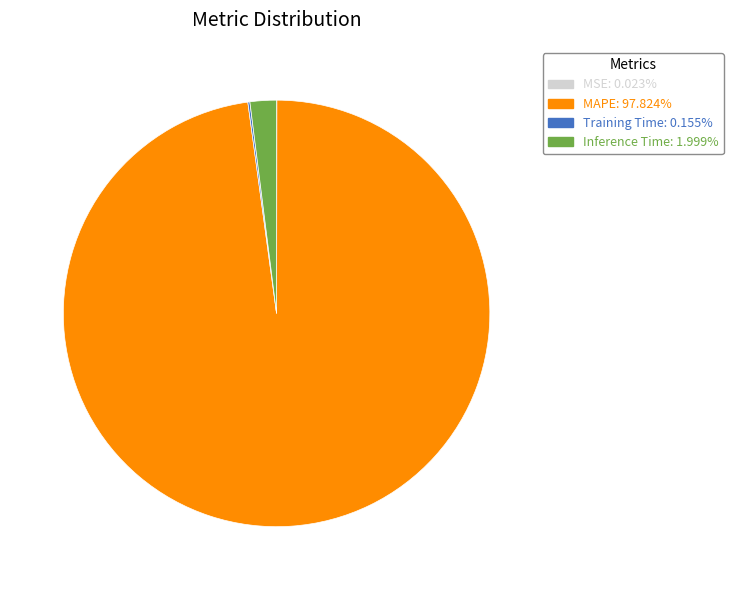

Is Inference Time: 1.999% the majority of the pie?

No